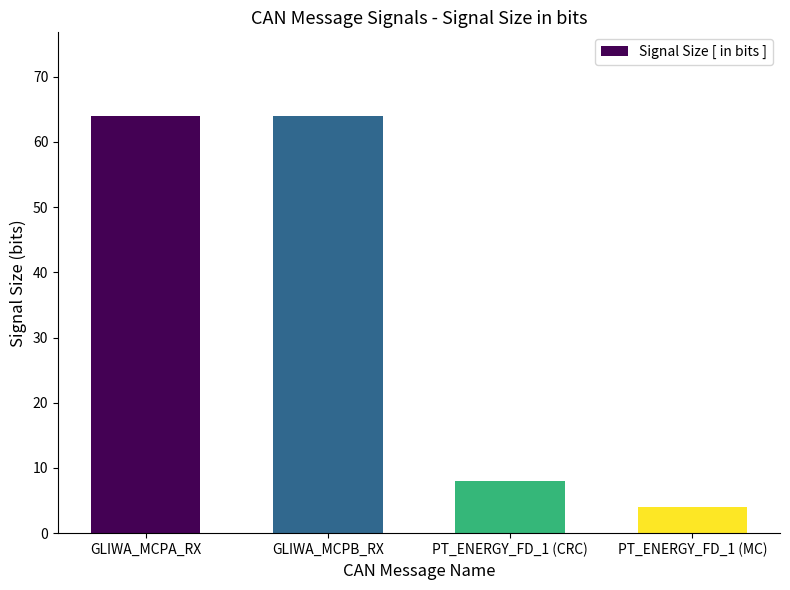

What is the label of the 1st bar from the left?

GLIWA_MCPA_RX